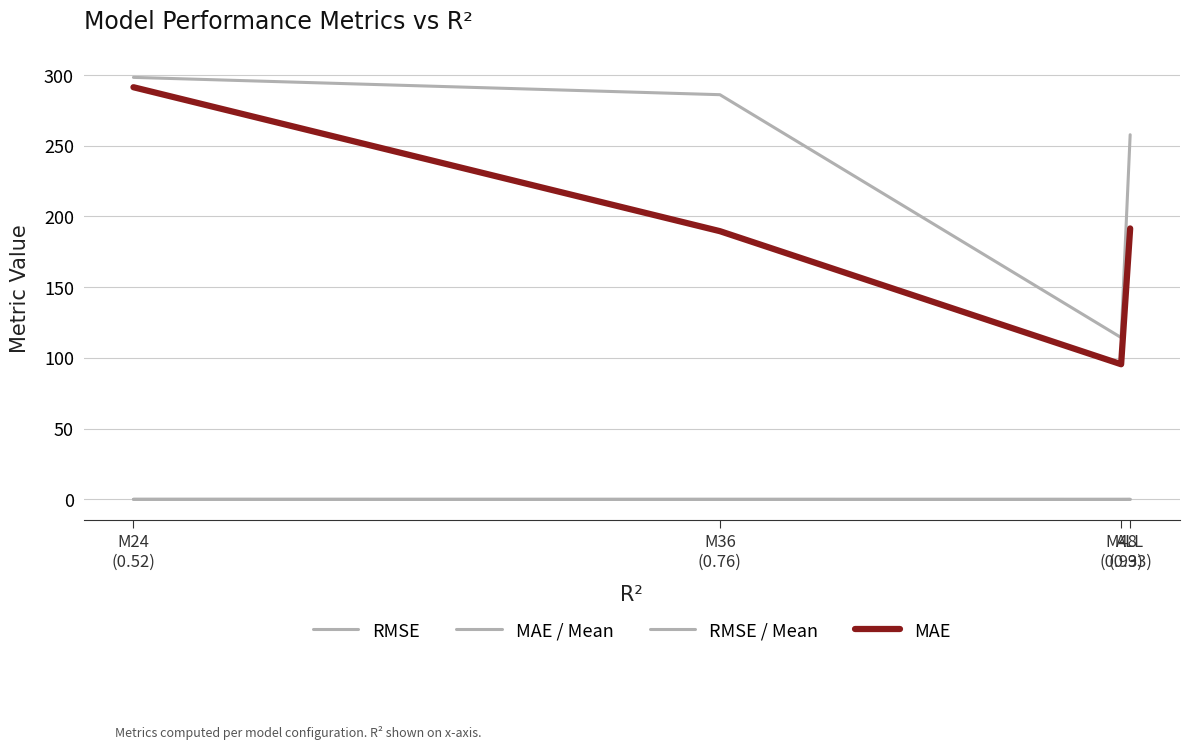

Does the chart have visible grid lines?

Yes